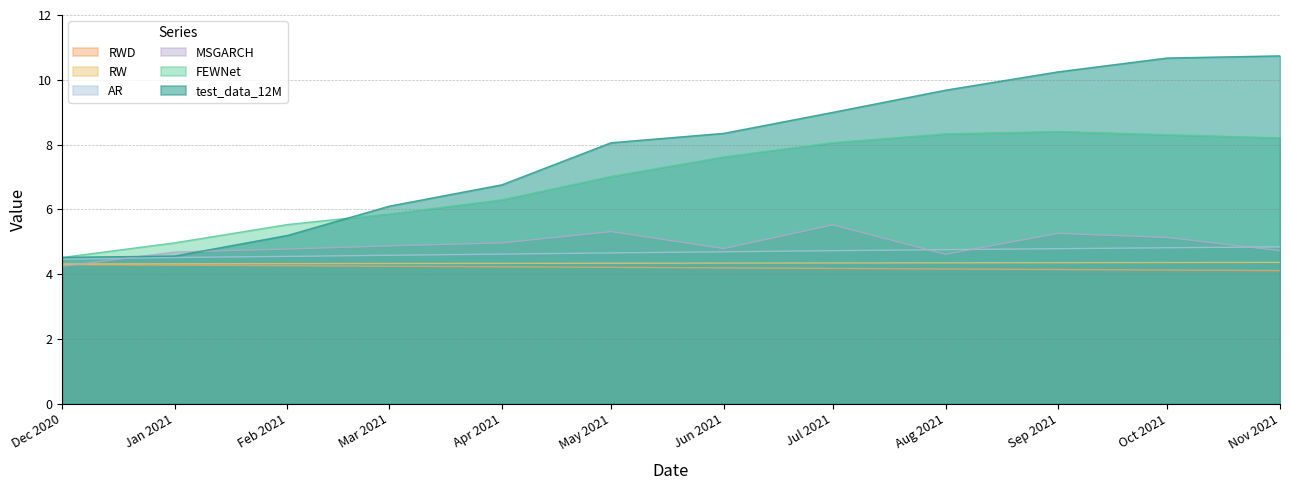

The RW series shows 4.4 at Sep 2021. True or false?

True